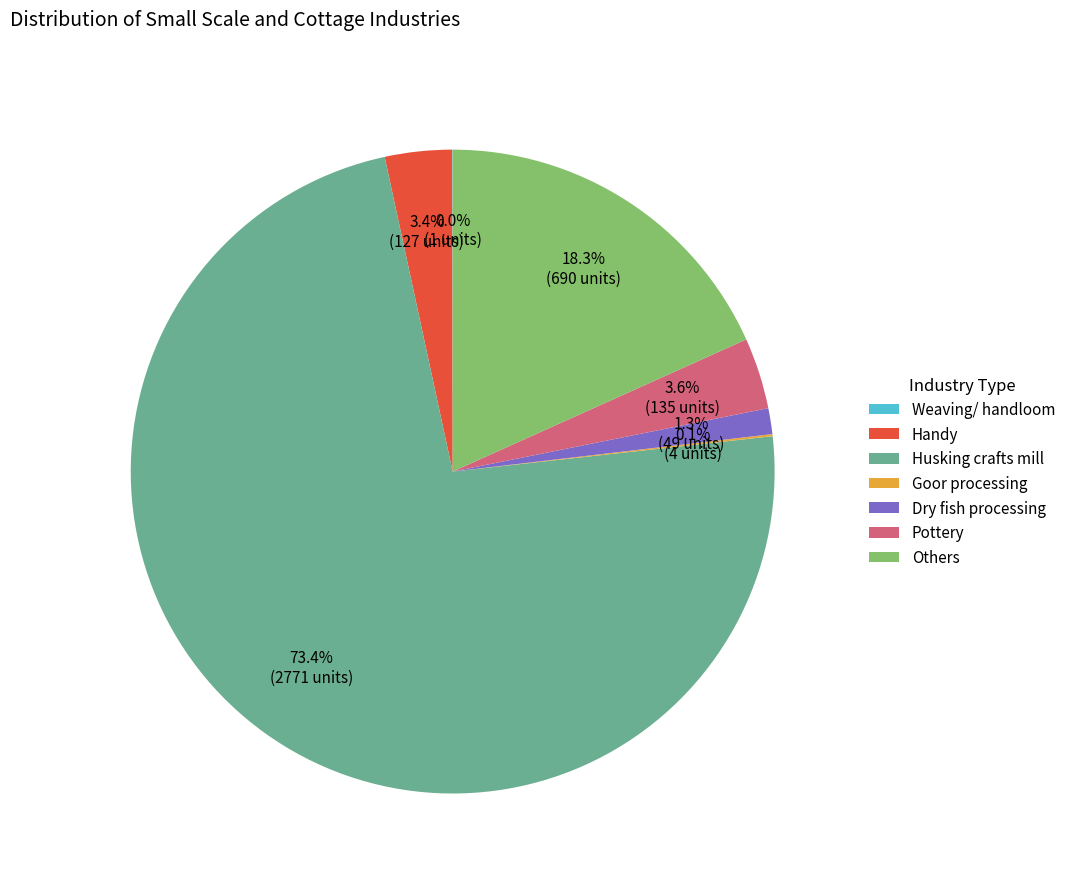

To the nearest percent, what portion does Pottery represent?

4%